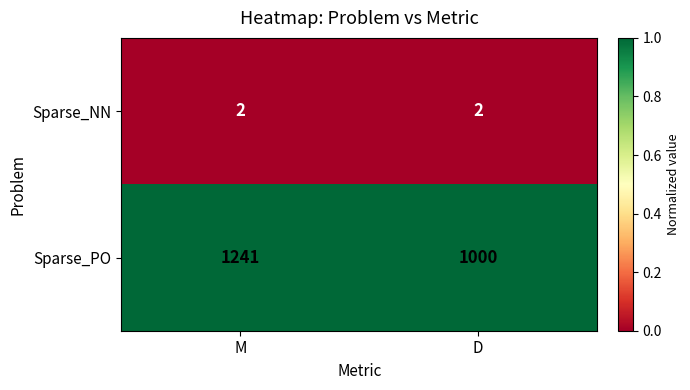

List the series in order of their peak value, highest first.

Sparse_PO, Sparse_NN